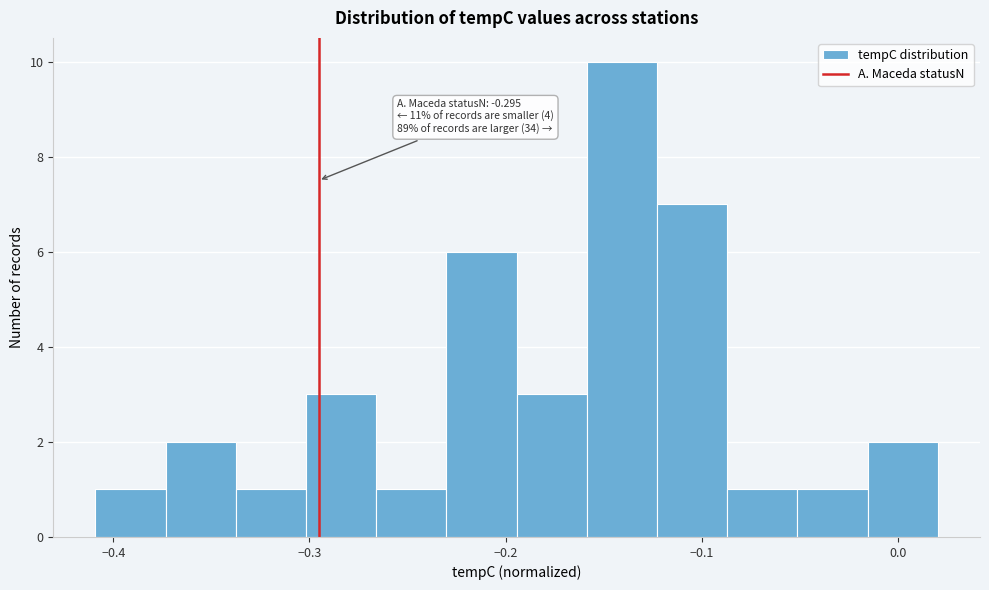

Read against the x-axis, roughly where is the centre of the tallest bar?

-0.14